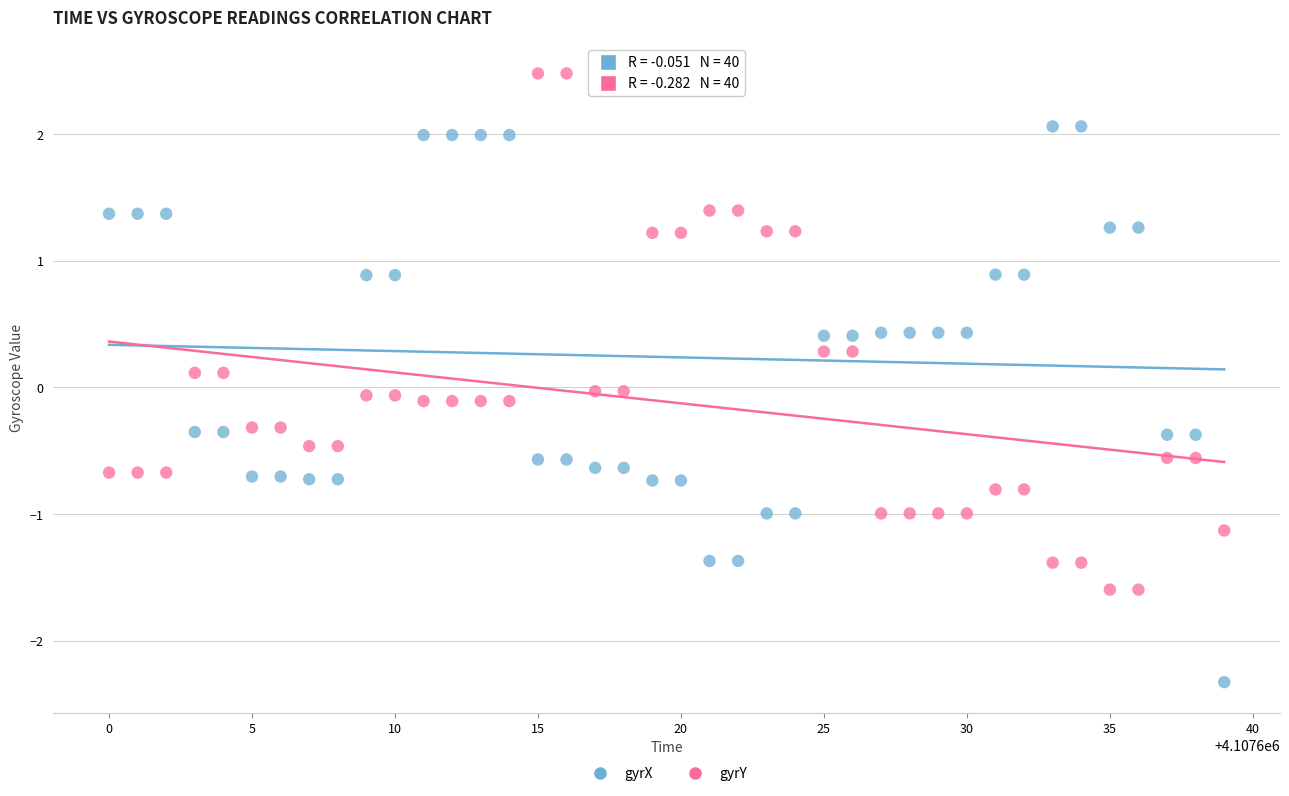

Which series reaches the minimum Y coordinate?

gyrX